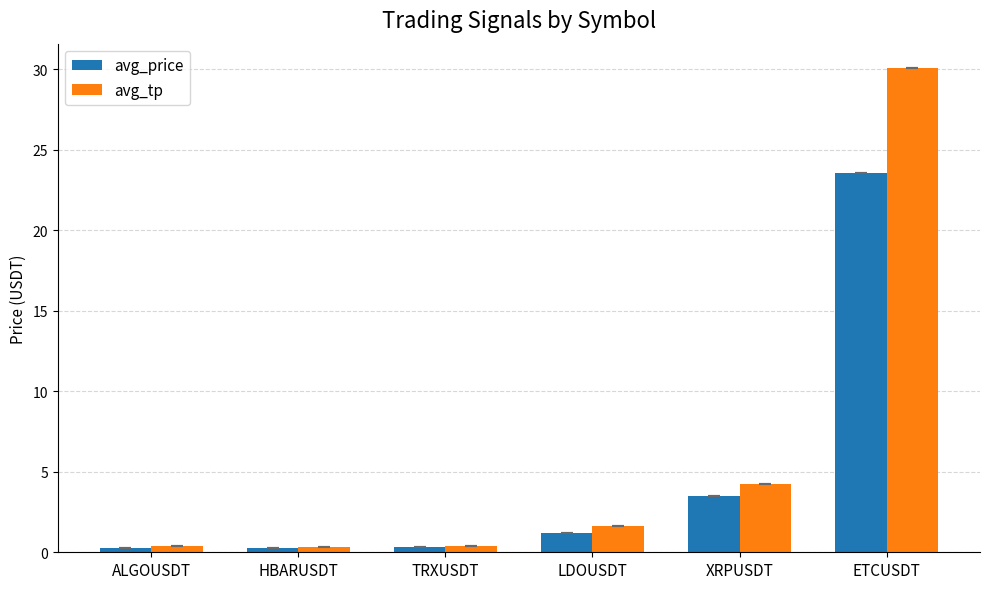

What is the difference between the second highest and second lowest values in the avg_price series?

3.2